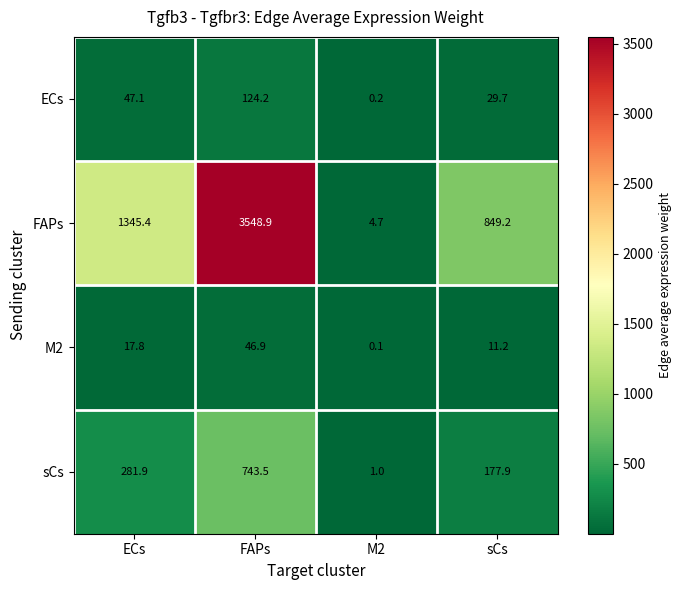

How many distinct data groups are displayed?

4